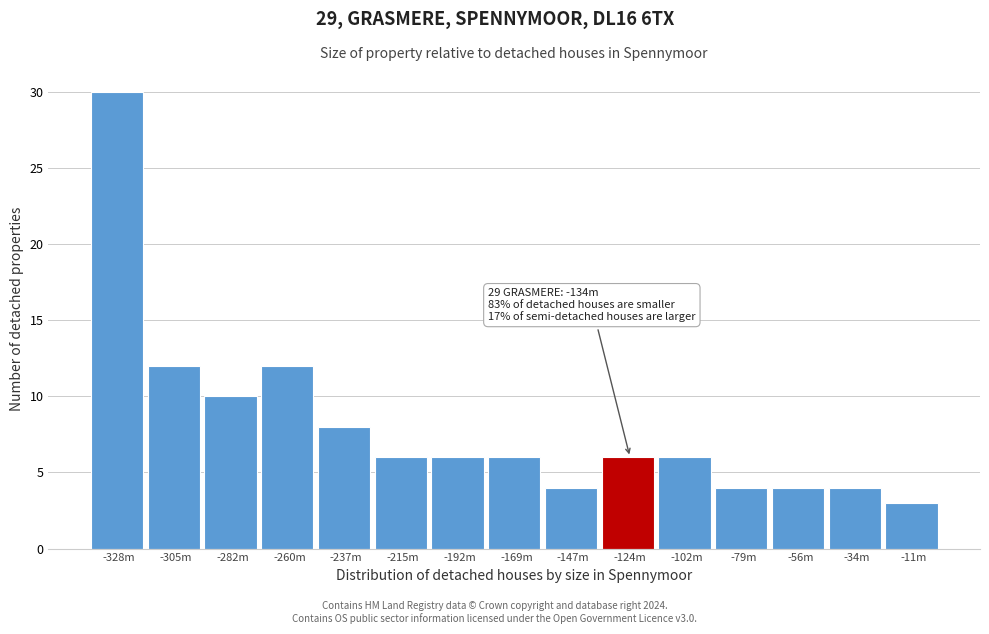

Reading left to right, list all the values displayed in this chart.

30	12	10	12	8	6	6	6	4	6	6	4	4	4	3